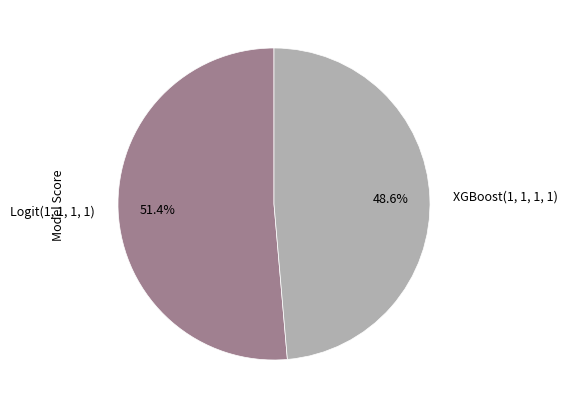

How many segments does this pie chart have?

2